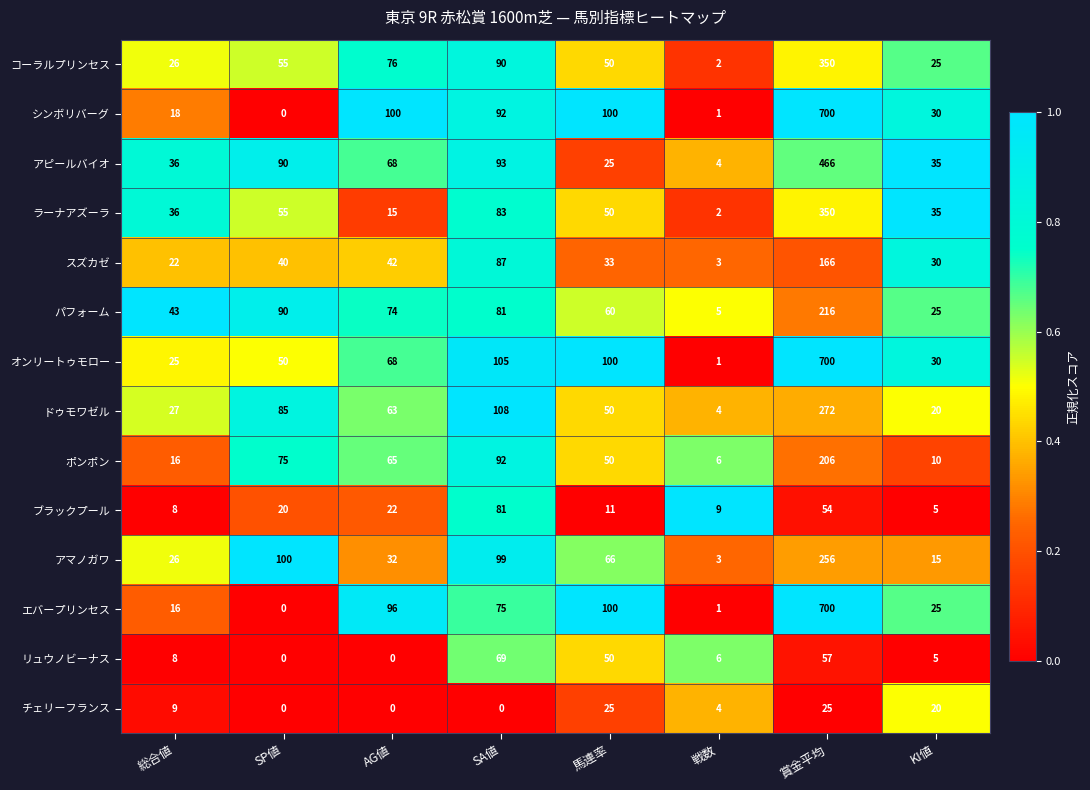

What is the maximum value shown in the chart?

700